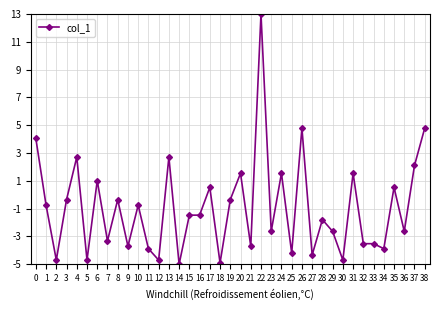

At which category does the data reach its first local valley?

2